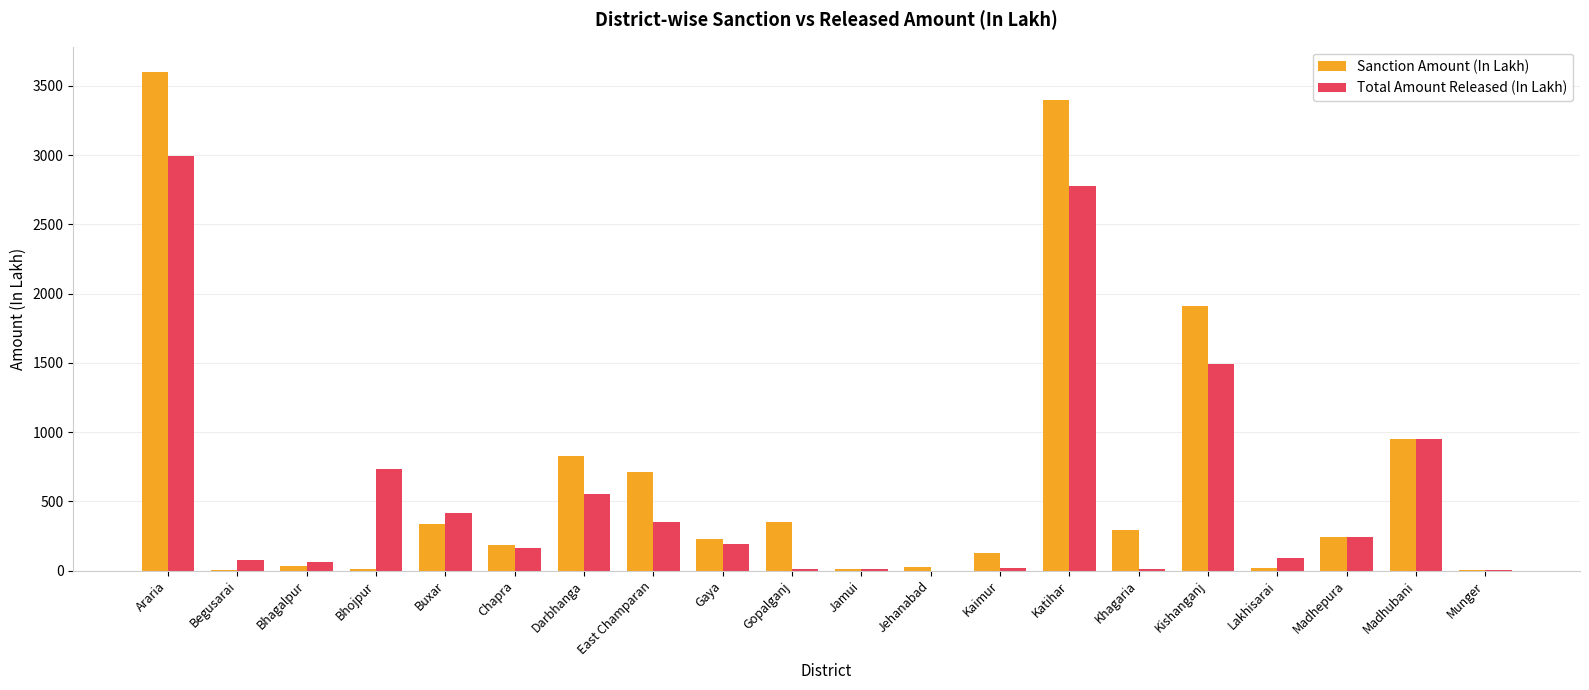

What is the total value across all series at Katihar?

6172.4